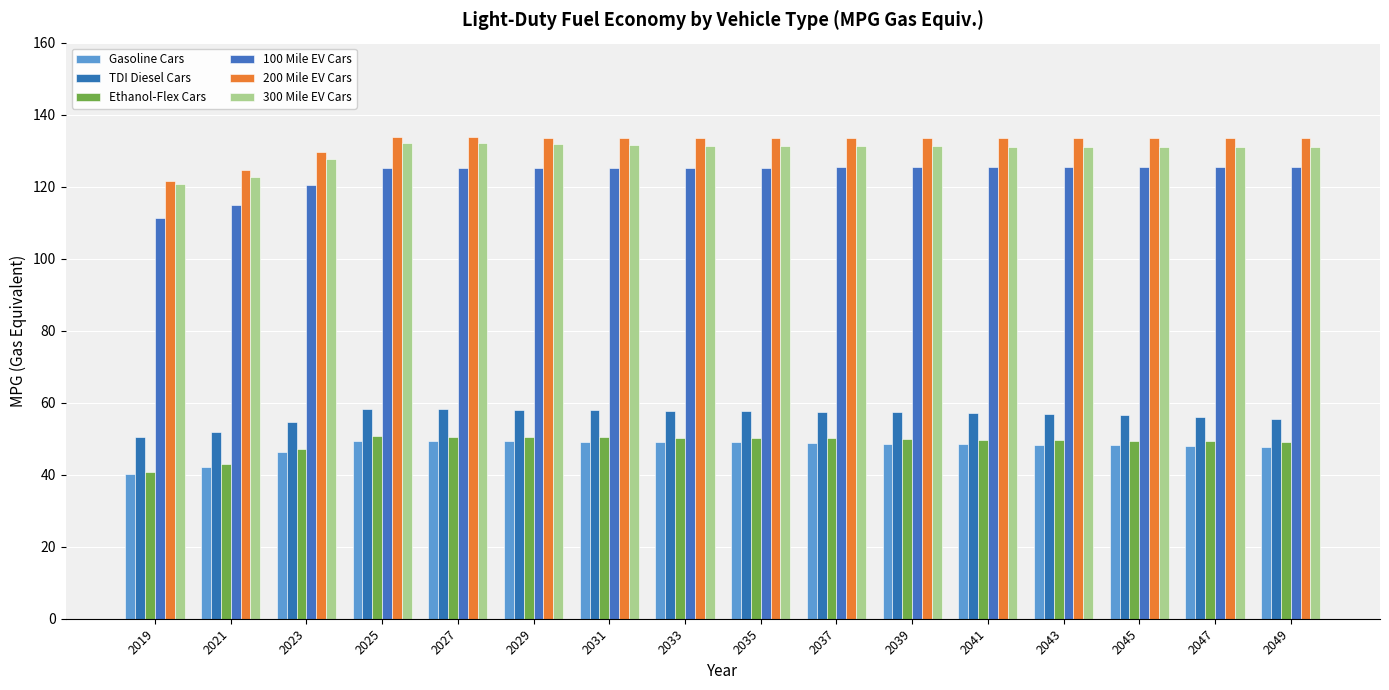

List the series in order of their peak value, highest first.

200 Mile EV Cars, 300 Mile EV Cars, 100 Mile EV Cars, TDI Diesel Cars, Ethanol-Flex Cars, Gasoline Cars